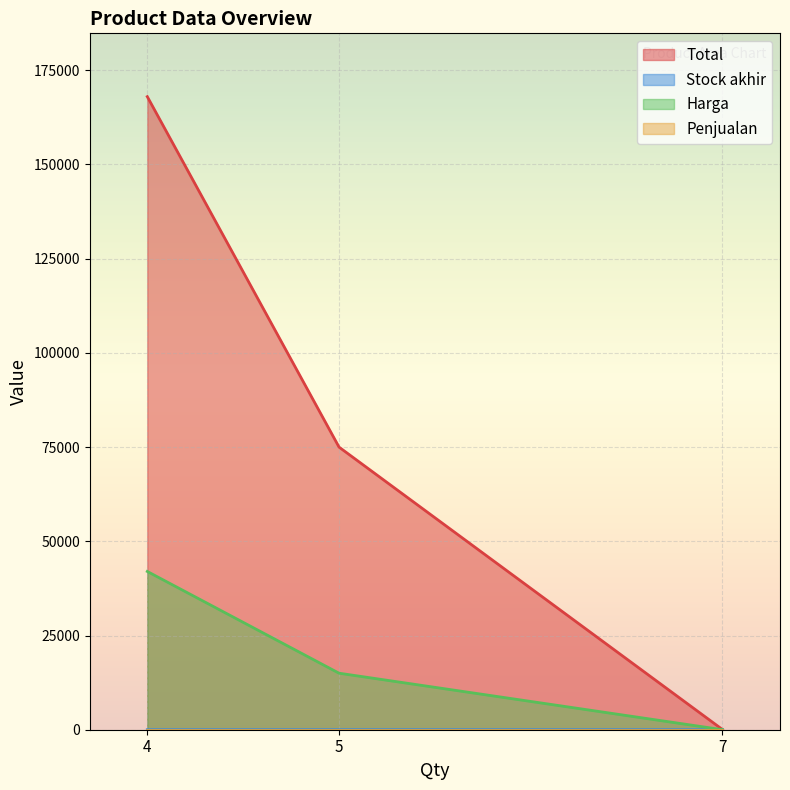

Which series has the largest total across all categories?

Total